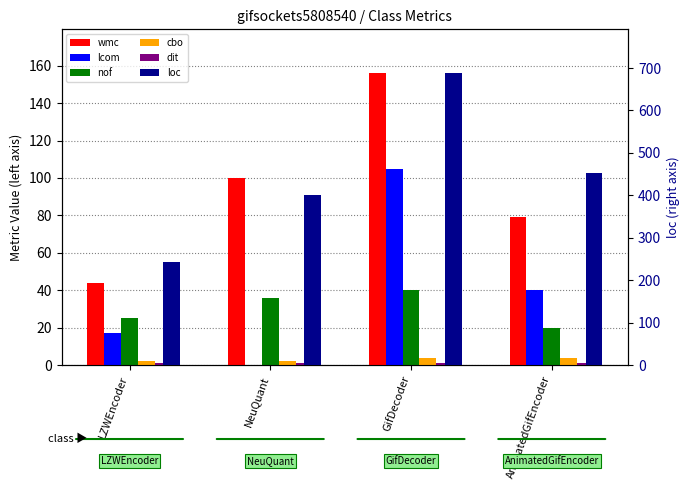

Rank the series by their maximum value, from lowest to highest.

dit, cbo, nof, lcom, wmc, loc